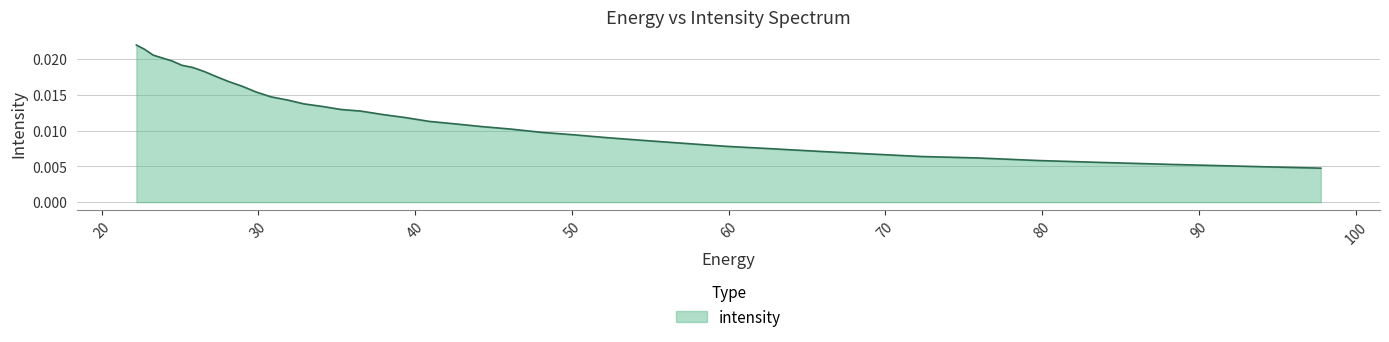

Rank the categories by value from highest to lowest.

22.215462, 22.734882, 23.282911, 23.861408, 24.472345, 25.117828, 25.800108, 26.521572, 27.284779, 28.092442, 28.947456, 29.85292, 30.812122, 31.828575, 32.906017, 34.04844, 35.260098, 36.545517, 37.909534, 39.357292, 40.894283, 42.52636, 44.25976, 46.10113, 48.057564, 50.136597, 52.346306, 54.69525, 57.19261, 59.848106, 62.672165, 65.67586, 68.87099, 72.27017, 75.88682, 79.735245, 83.8307, 88.18945, 92.828835, 97.76732